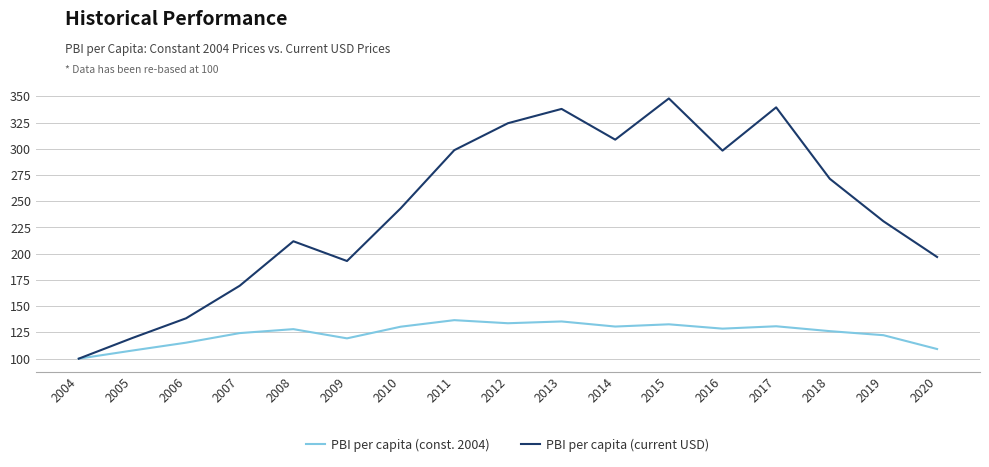

Which series has the widest spread of values?

PBI per capita (current USD)